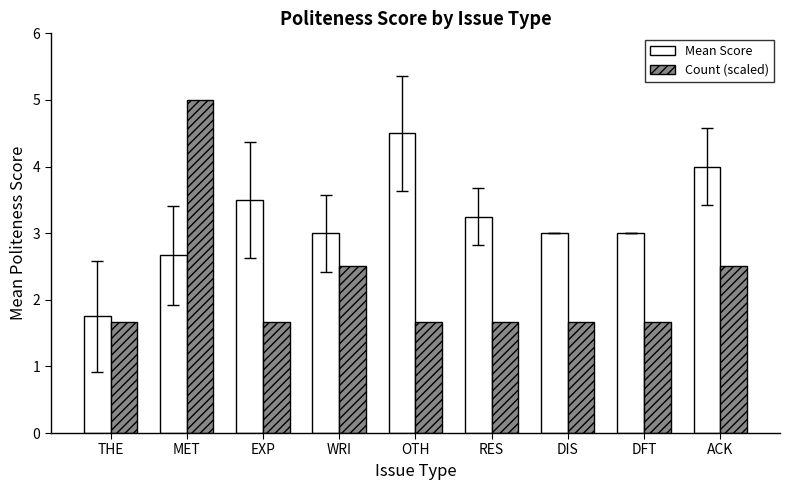

The Count (scaled) series shows 1.7 at RES. True or false?

True